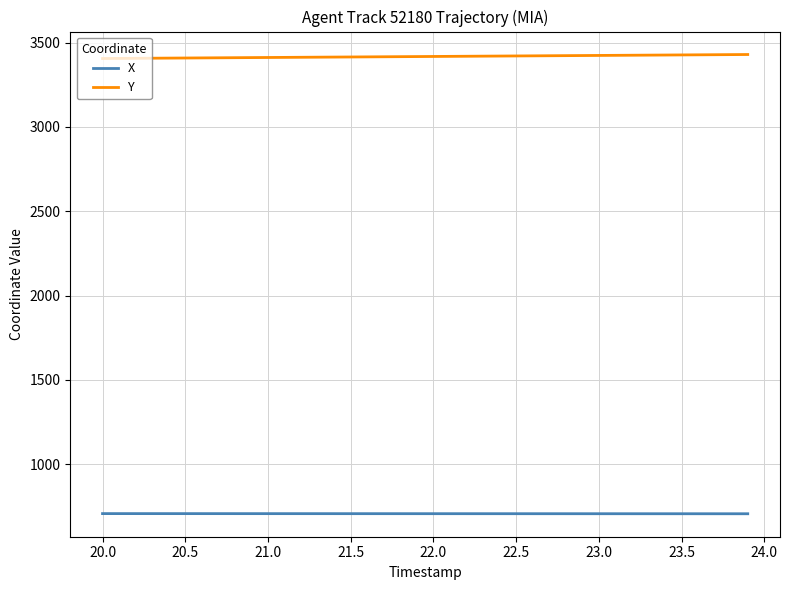

List the series in order of their overall mean, lowest first.

X, Y